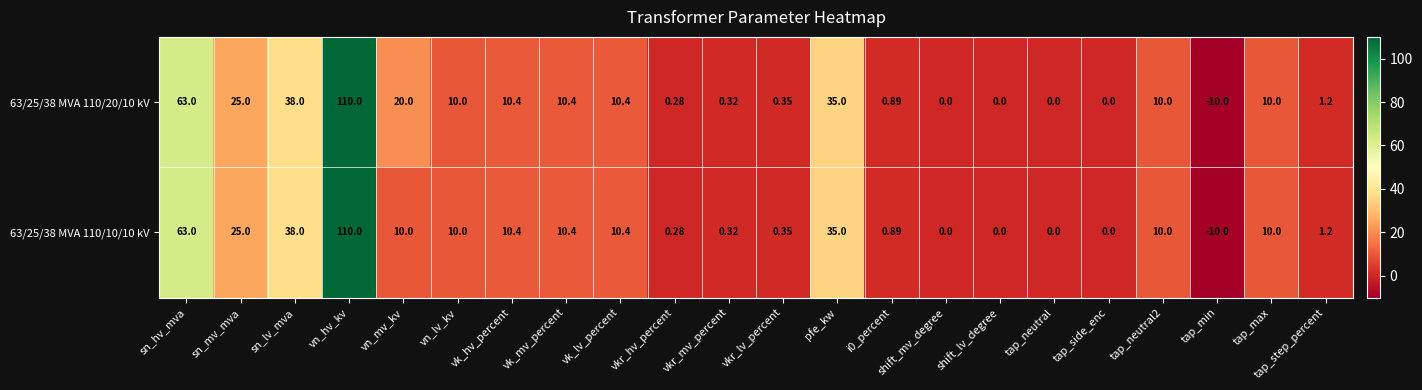

At which category is the sum across all series the highest?

vn_hv_kv